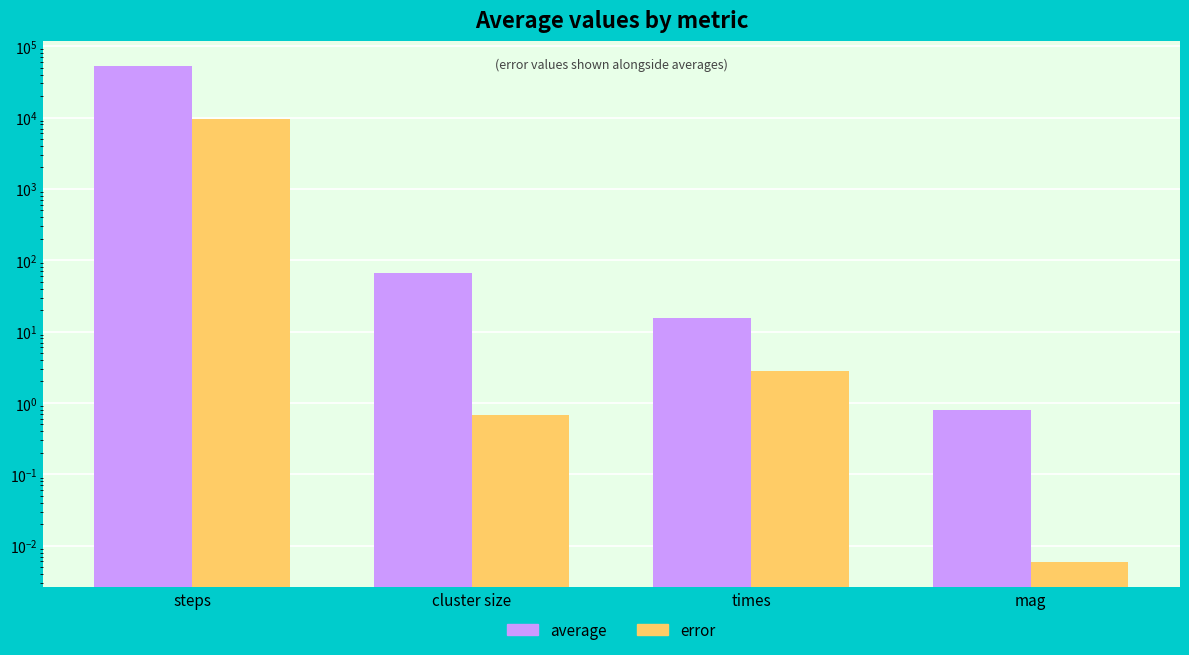

Which series has the widest spread of values?

average